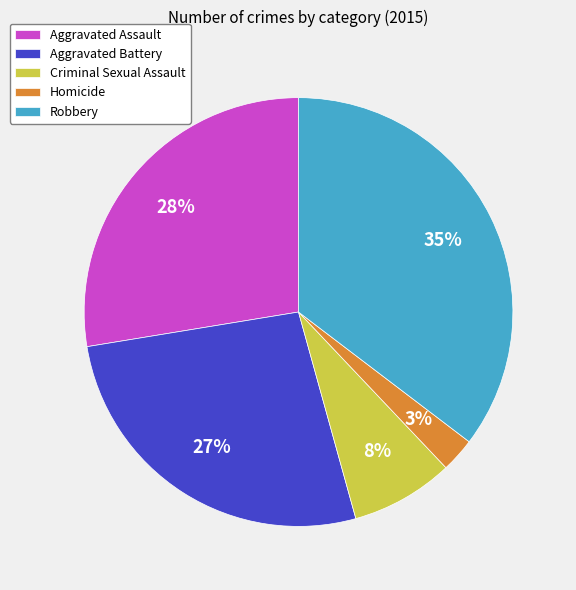

Which slice is the smallest?

Homicide